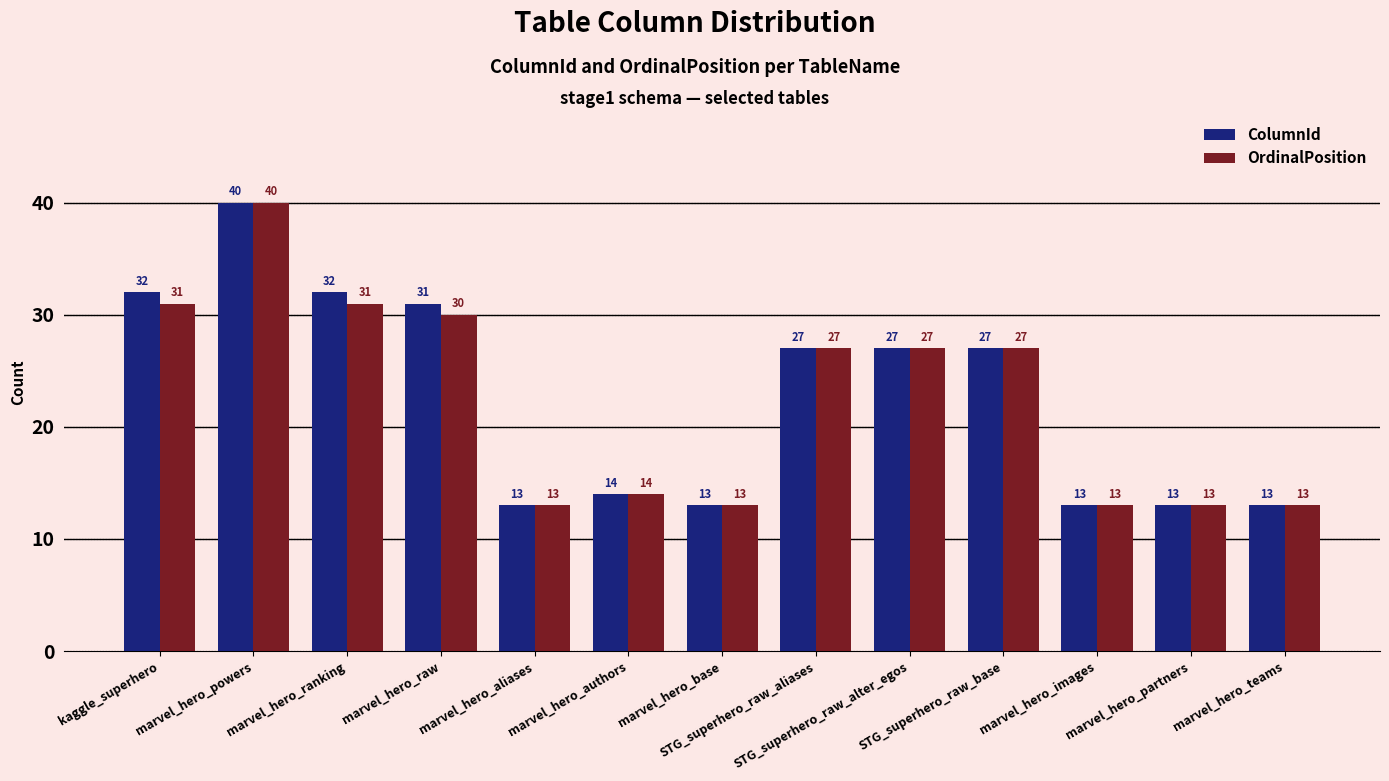

What is the approximate value of ColumnId at marvel_hero_ranking?

32